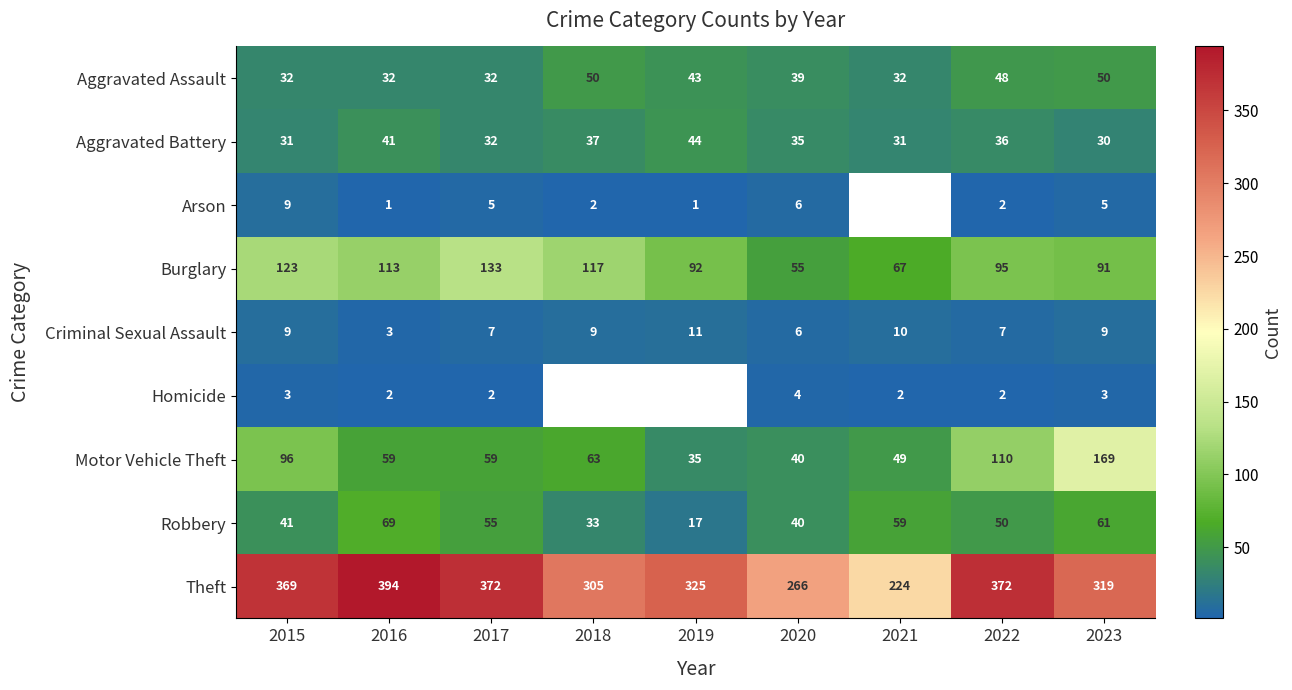

What is the spread (max minus min) of values at 2017?

370